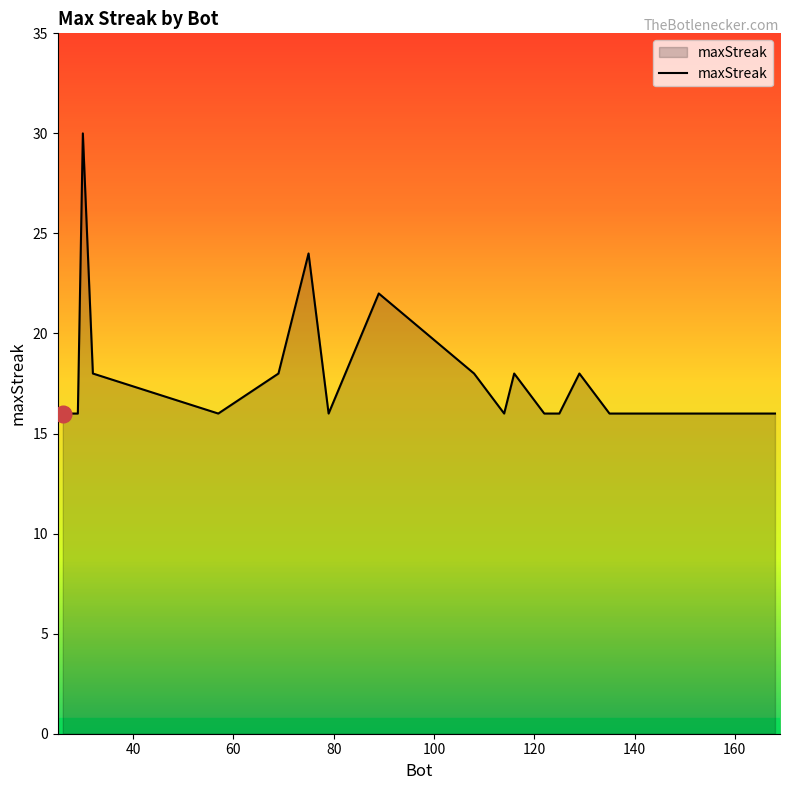

What is the smallest value displayed?

16